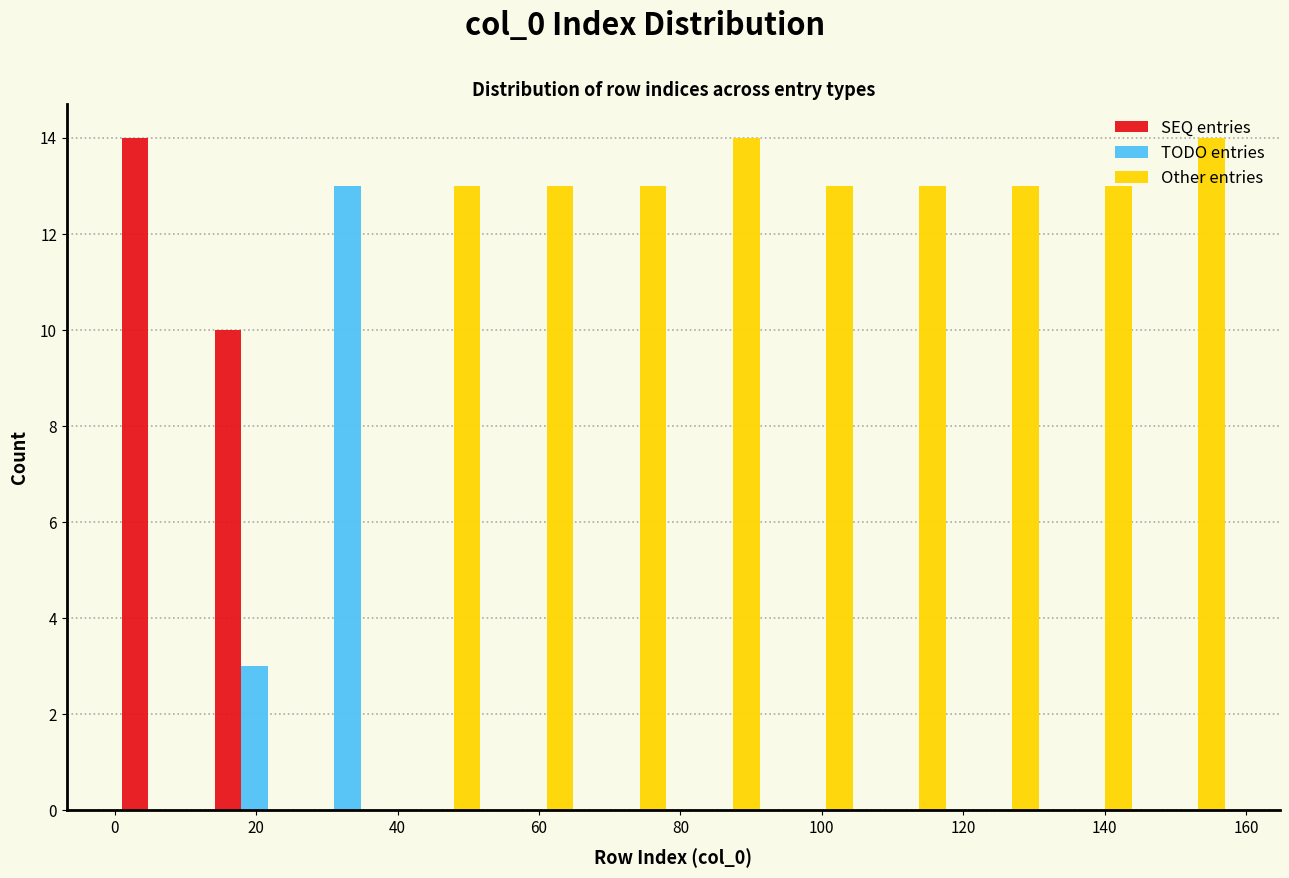

Reading left to right, transcribe this chart: for each range on the x-axis, give the height of each series' bar. Neither the bar edges nor the heights are printed on the chart, so give them approximately, as read against the axes.

0 to 14: SEQ entries=14	TODO entries=0	Other entries=0
14 to 26: SEQ entries=10	TODO entries=3	Other entries=0
26 to 40: SEQ entries=0	TODO entries=13	Other entries=0
40 to 52: SEQ entries=0	TODO entries=0	Other entries=13
52 to 66: SEQ entries=0	TODO entries=0	Other entries=13
66 to 80: SEQ entries=0	TODO entries=0	Other entries=13
80 to 92: SEQ entries=0	TODO entries=0	Other entries=14
92 to 106: SEQ entries=0	TODO entries=0	Other entries=13
106 to 118: SEQ entries=0	TODO entries=0	Other entries=13
118 to 132: SEQ entries=0	TODO entries=0	Other entries=13
132 to 144: SEQ entries=0	TODO entries=0	Other entries=13
144 to 158: SEQ entries=0	TODO entries=0	Other entries=14